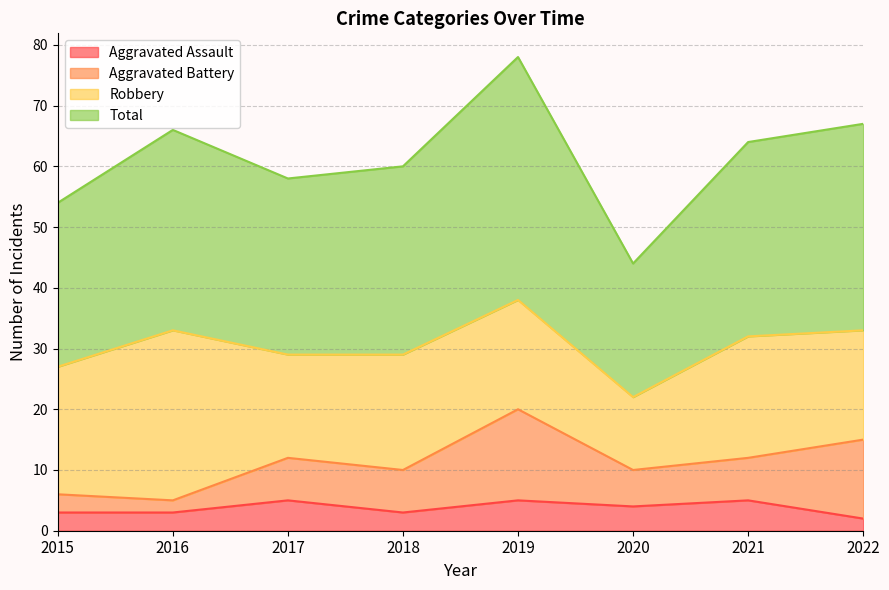

True or false: Aggravated Assault and Total intersect in this chart.

False